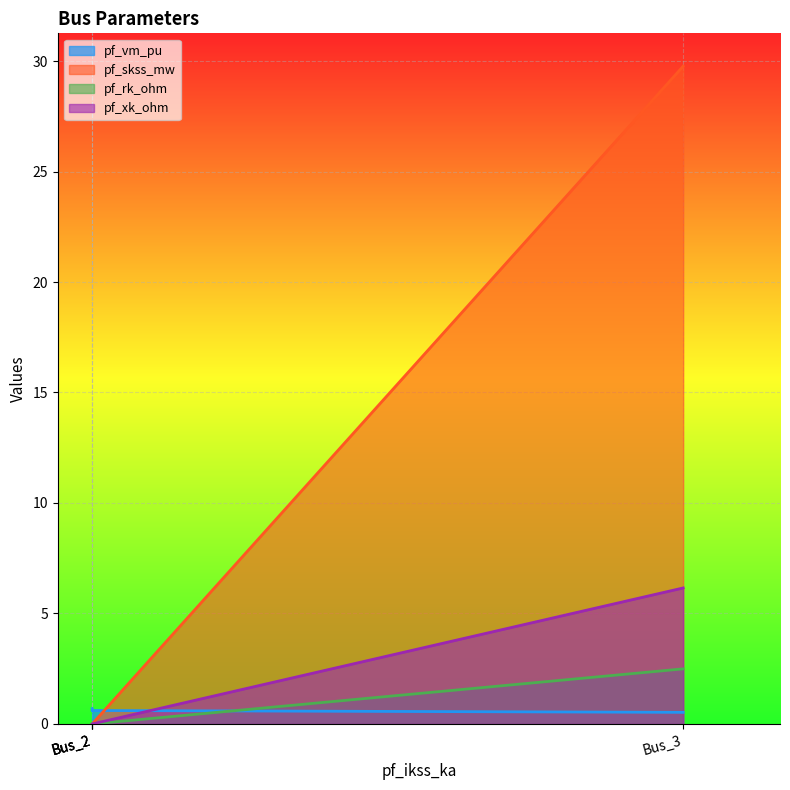

Which has a higher value, Bus_3 or Bus_2?

Bus_2